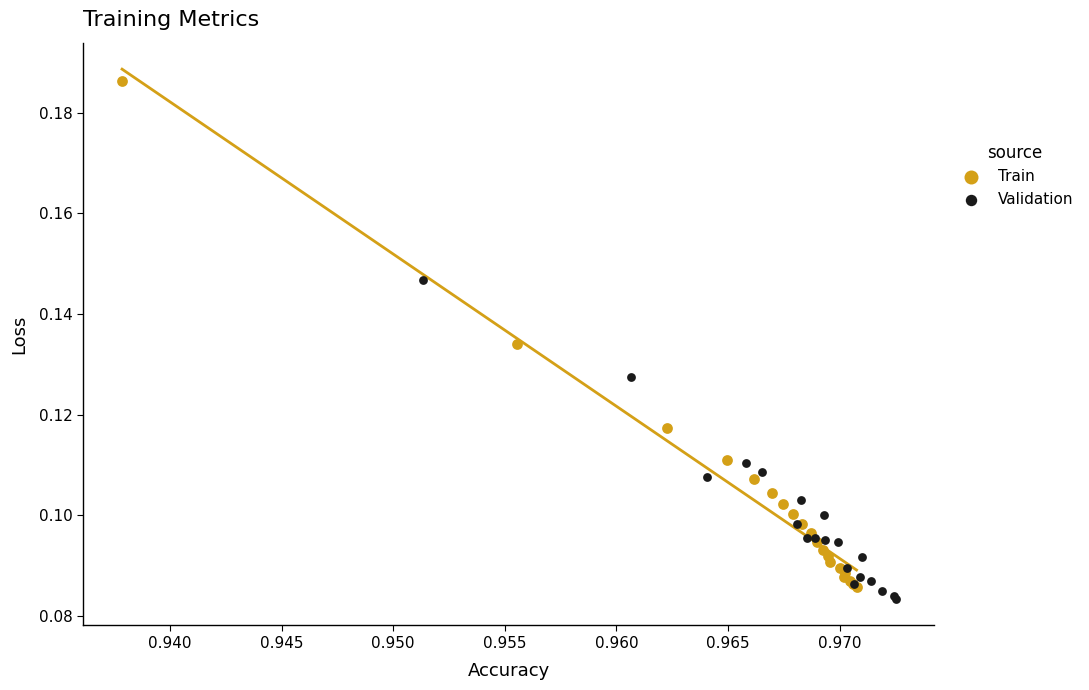

Which series reaches the maximum Y coordinate?

Train